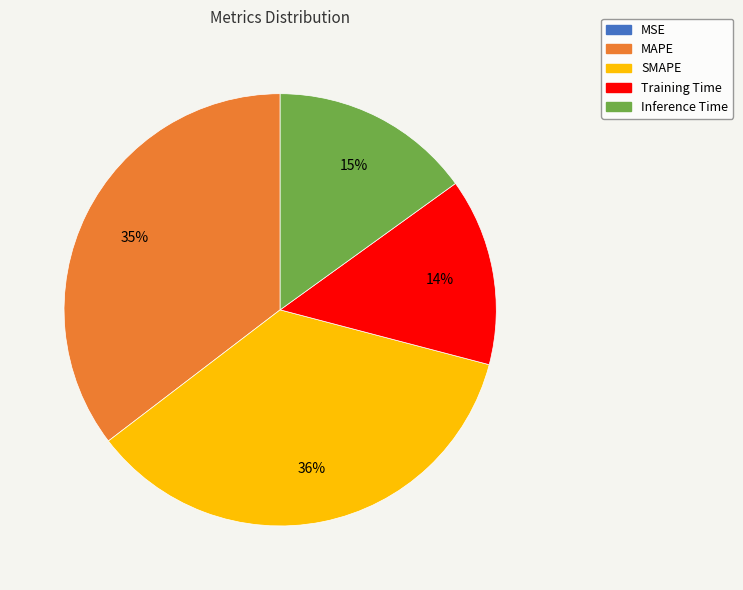

True or false: Training Time accounts for 14% of the total.

True